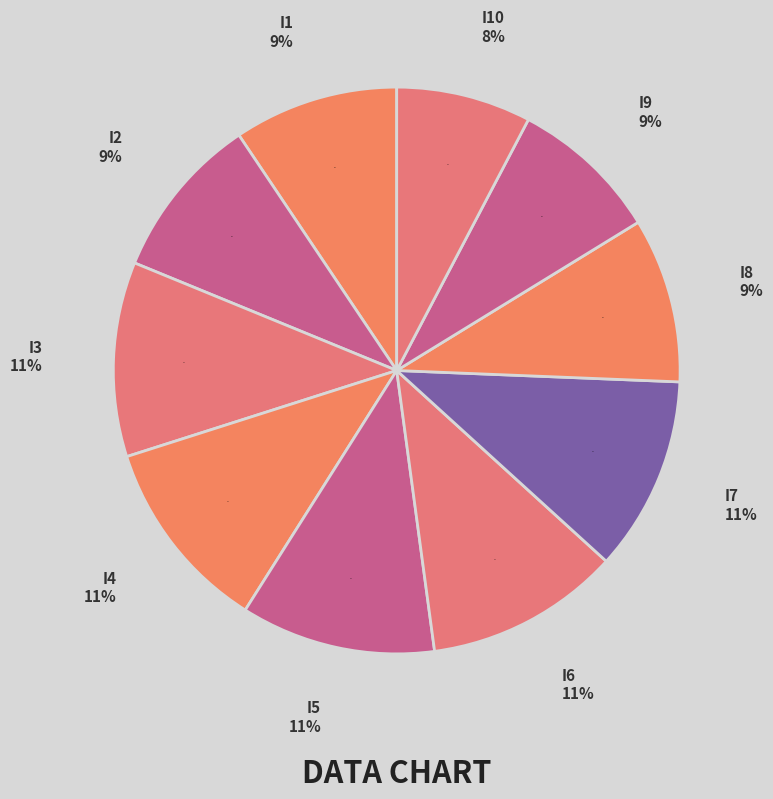

Rank the categories by value from lowest to highest.

i10, i9, i1, i2, i8, i3, i4, i5, i6, i7